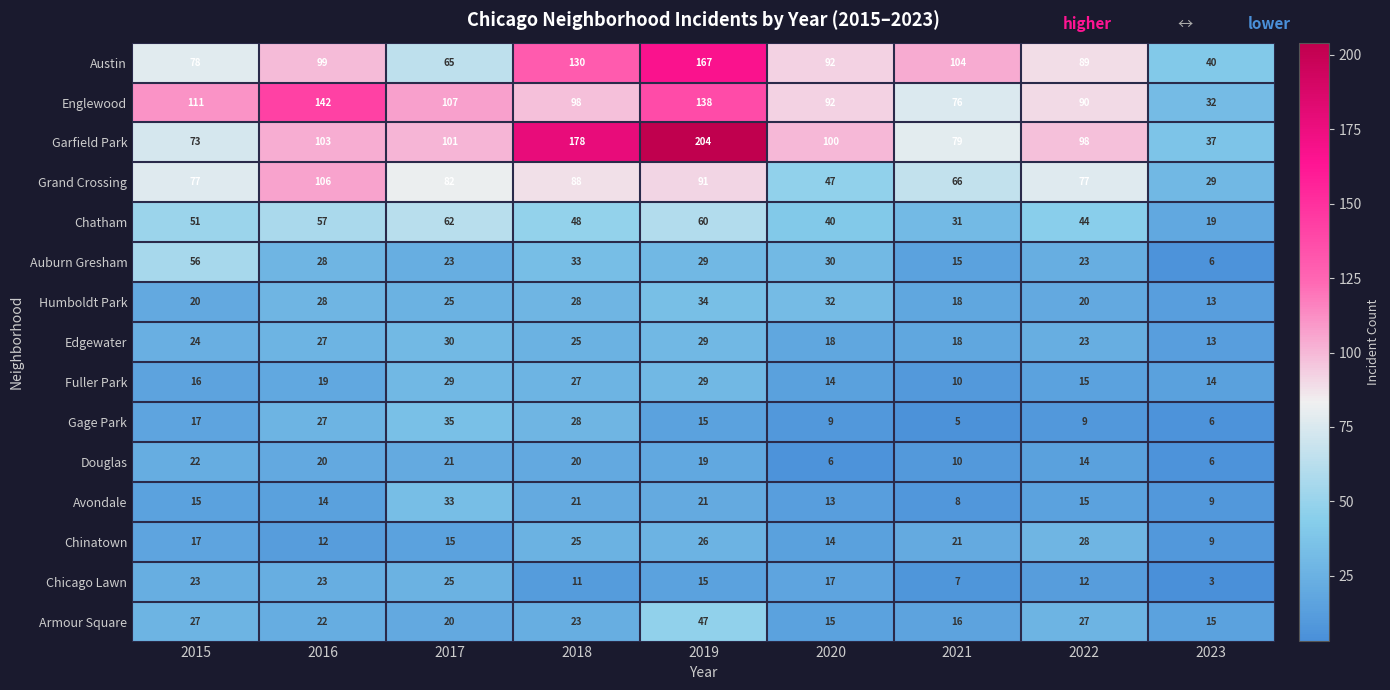

Where is Edgewater nearest to the value 21?

2022